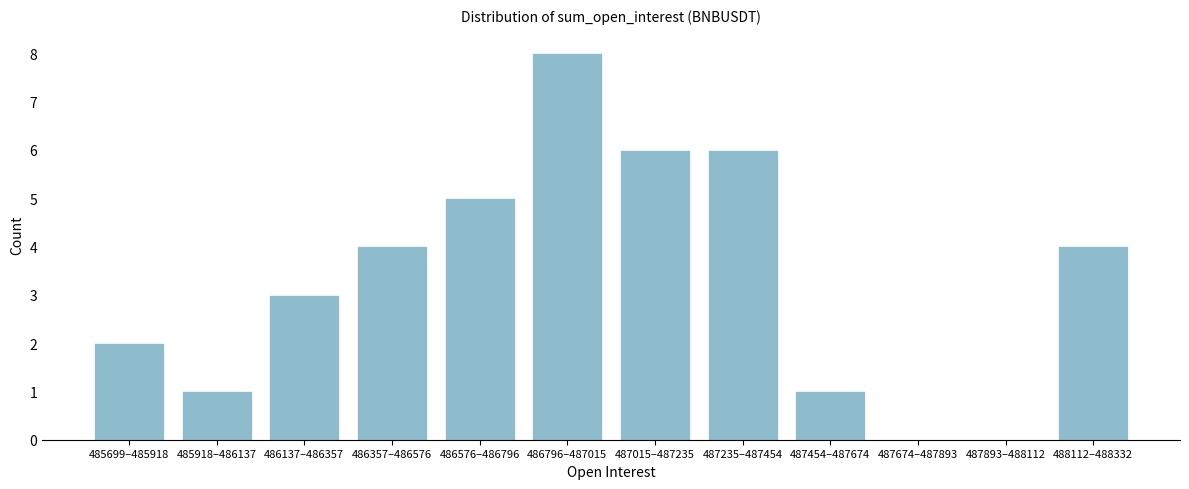

Reading left to right, transcribe all the data shown in this chart.

485699–485918=2	485918–486137=1	486137–486357=3	486357–486576=4	486576–486796=5	486796–487015=8	487015–487235=6	487235–487454=6	487454–487674=1	487674–487893=0	487893–488112=0	488112–488332=4